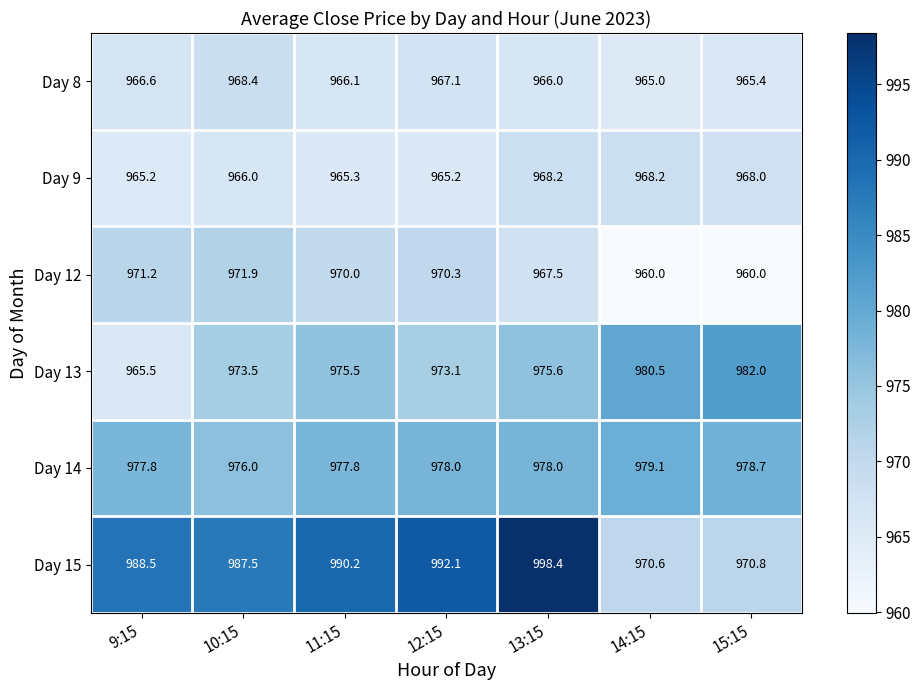

Read the Day 12 value at 12:15.

970.3